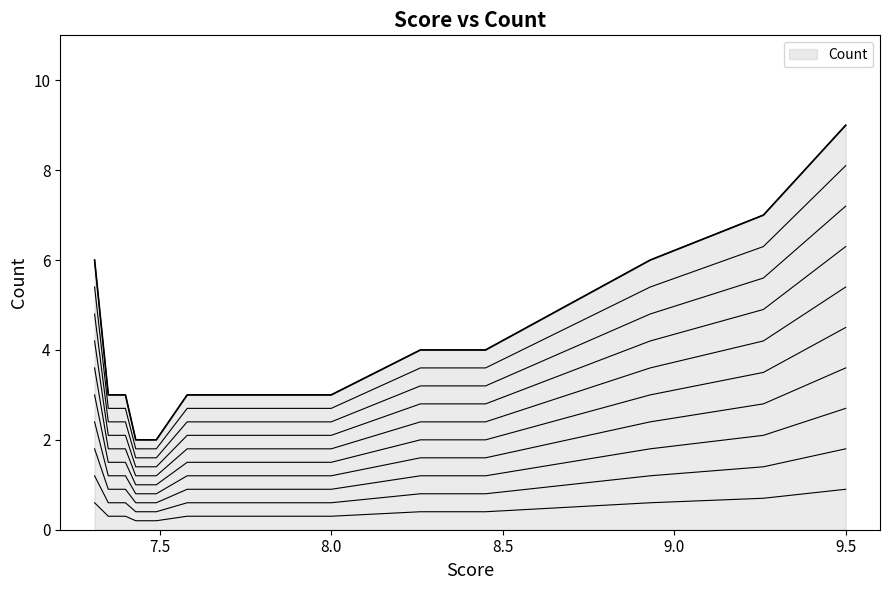

What is the difference between the maximum and second lowest values?

7